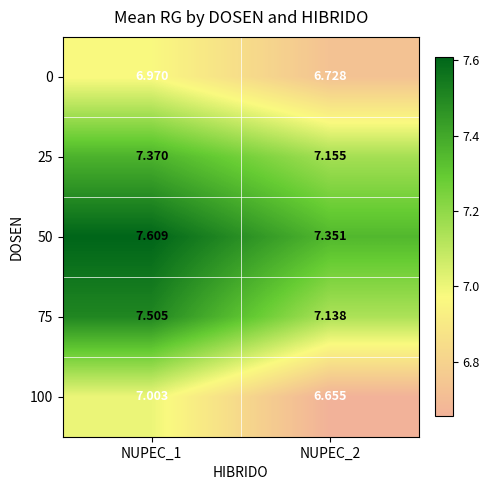

What is the total value across all series at NUPEC_2?

35.0